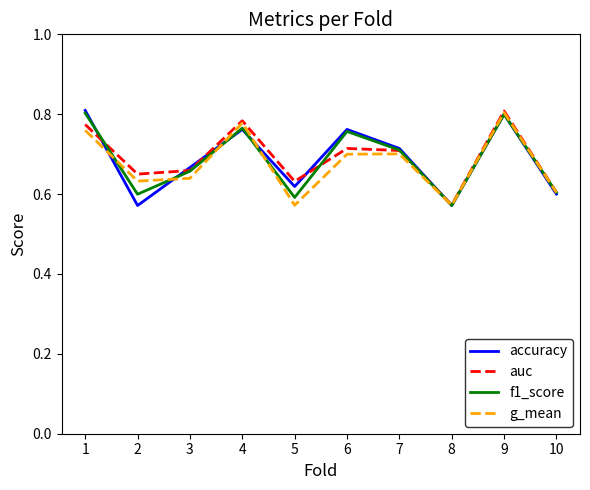

Is the value of f1_score at 5 greater than the value of auc at 6?

No